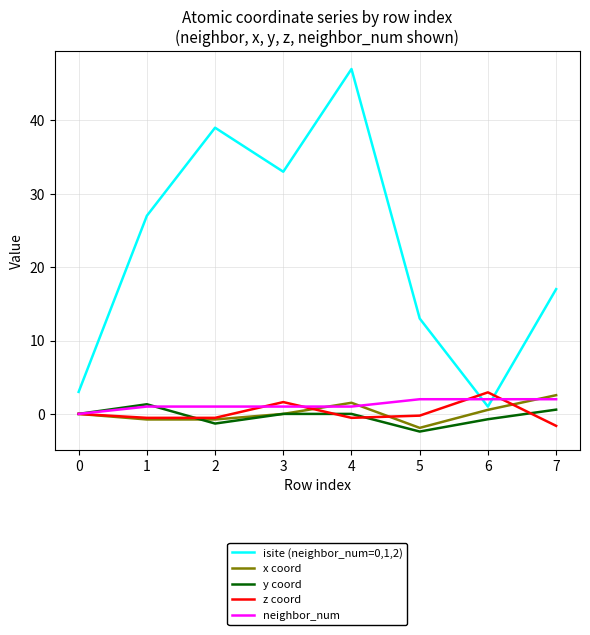

What is the minimum value for z coord?

-1.6